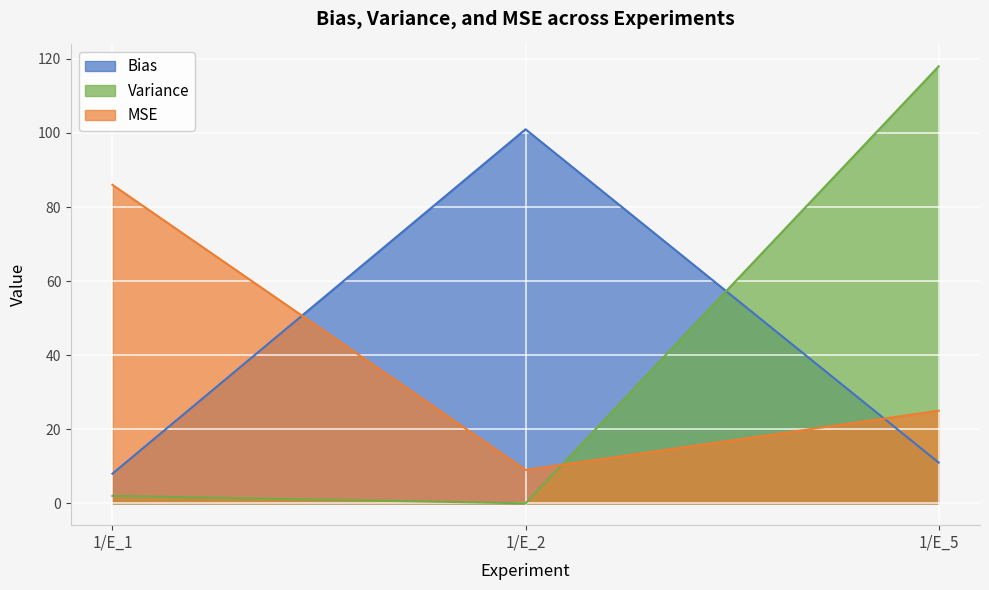

How many values in Variance are above zero?

2